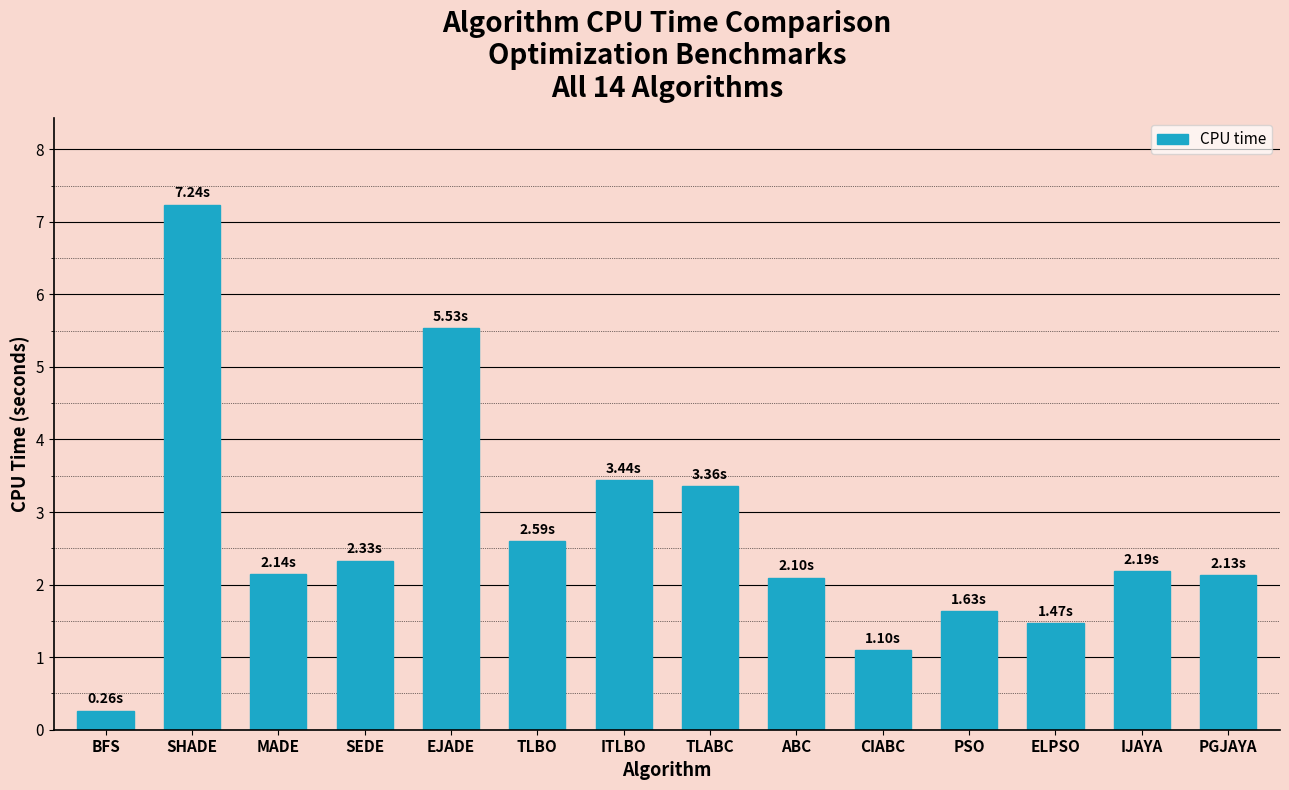

At which label does the data first exceed 2?

SHADE